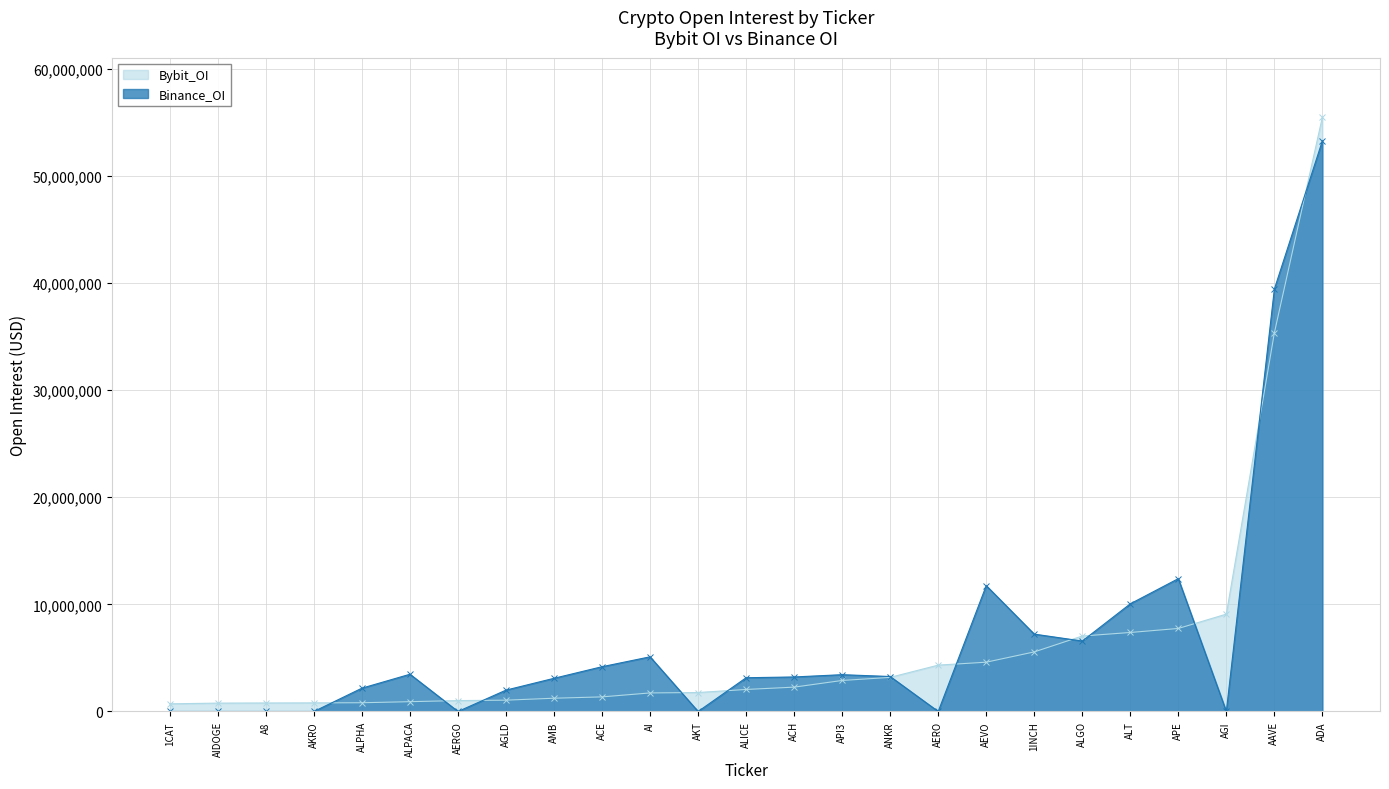

True or false: Binance_OI has more than 1 interior local peaks.

True